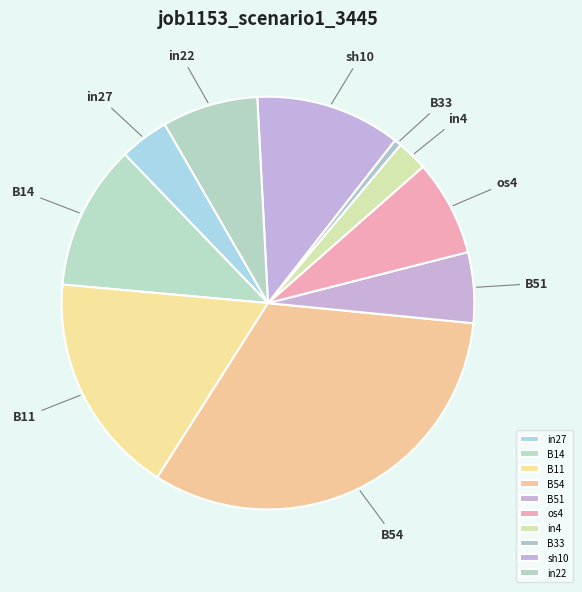

The os4 slice represents 8% of the pie. True or false?

True